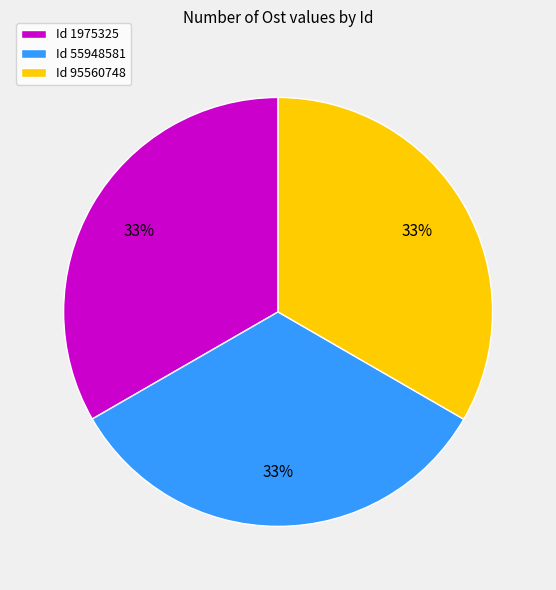

How many slices are in this pie chart?

3